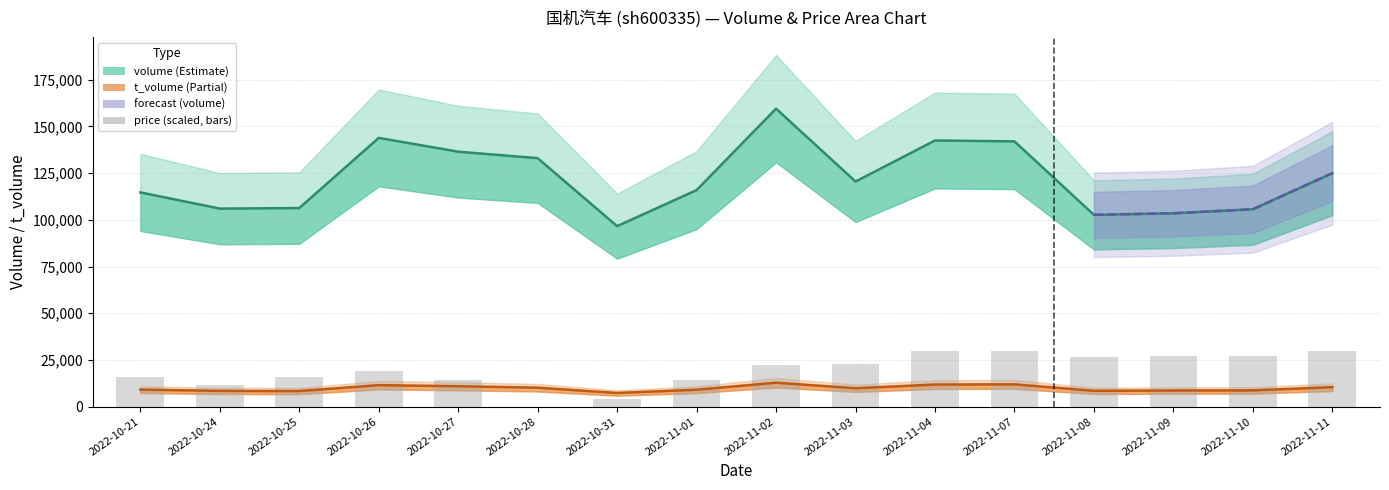

Where is the data nearest to the value 15000?

2022-10-27